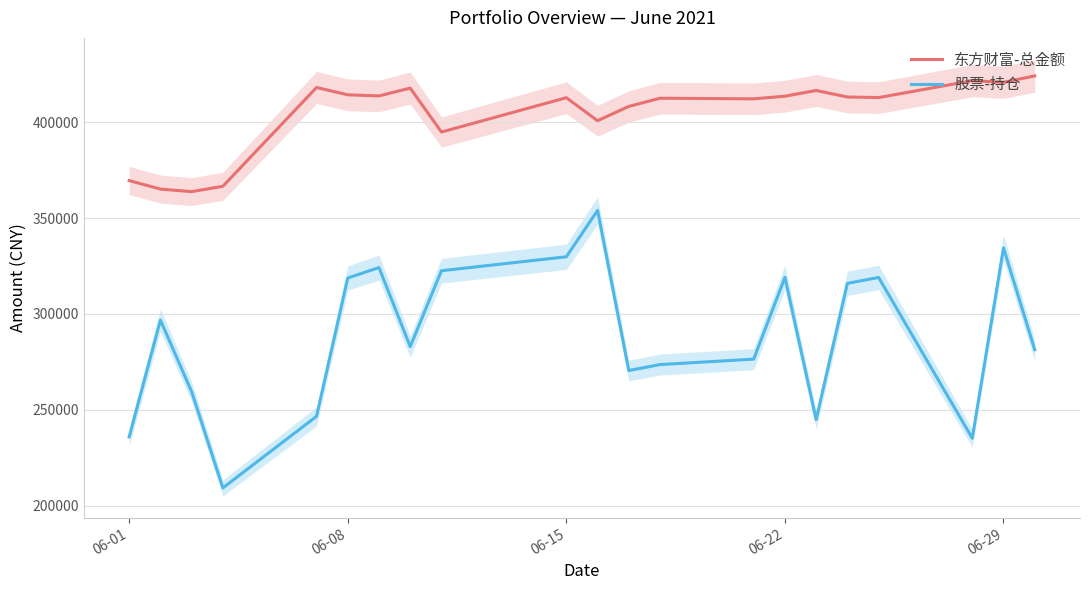

The value of 东方财富-总金额 at 06-22 is 659238.0. True or false?

False